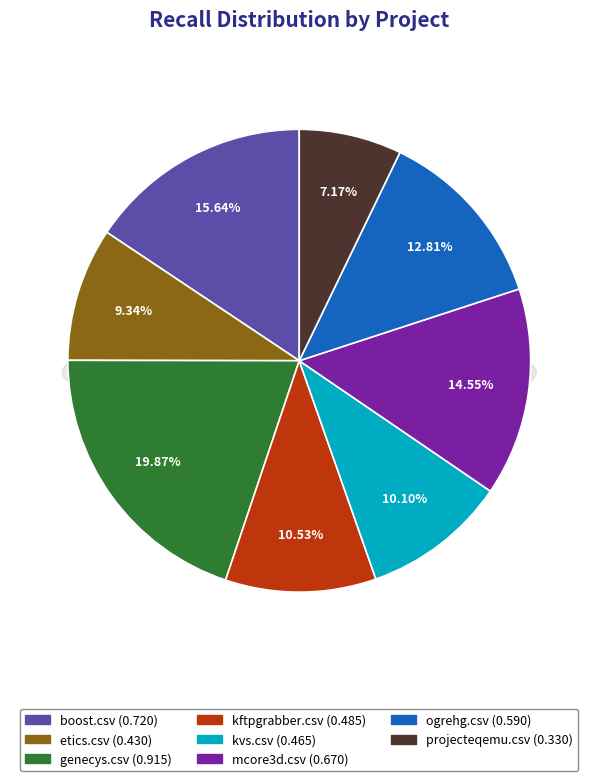

To the nearest percent, what percentage of the pie is etics.csv?

9%